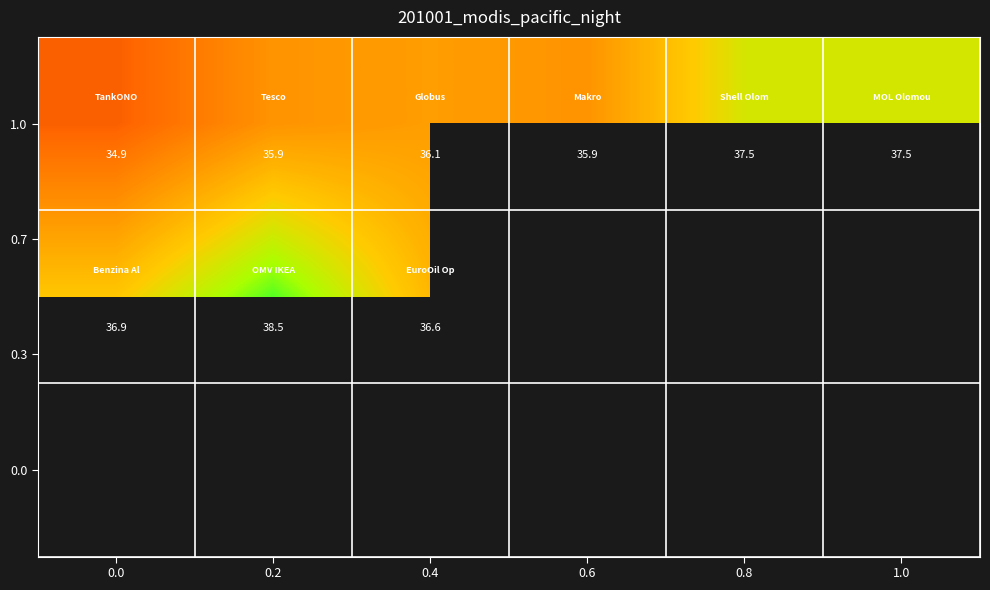

The value of 1.0 at 0.0 is 16.1. True or false?

False